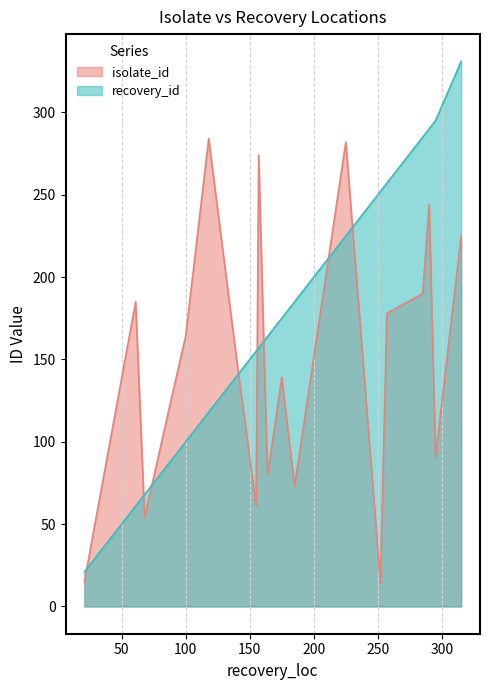

At which category is the sum across all series the highest?

315